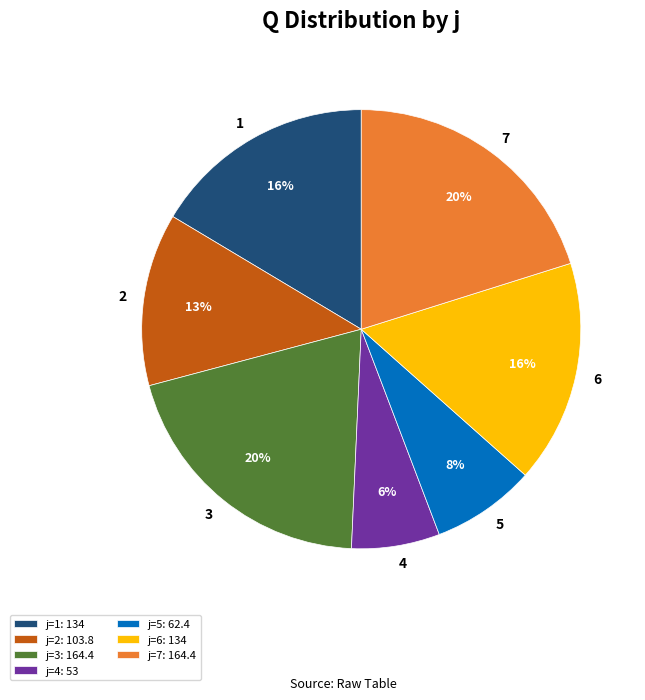

Does 4 represent more than half of the total?

No